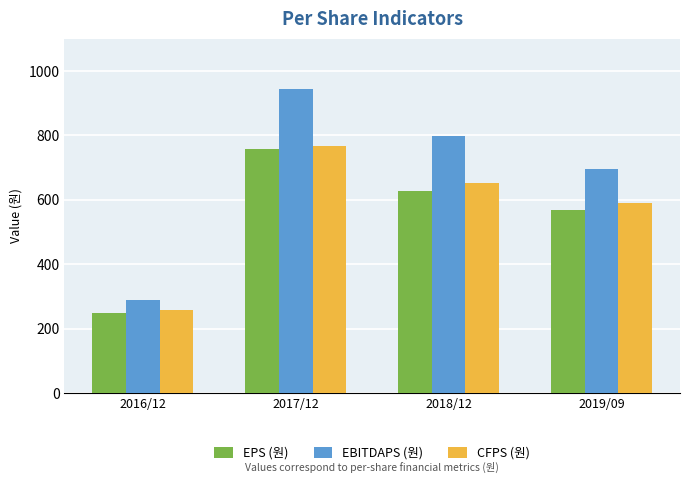

How many bars are there in total?

12